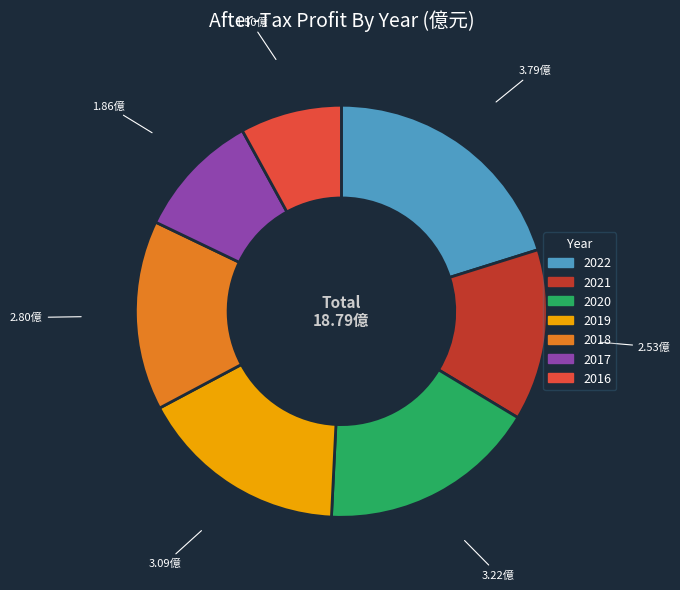

Is the sum of 2017 and 2019 greater than half?

No